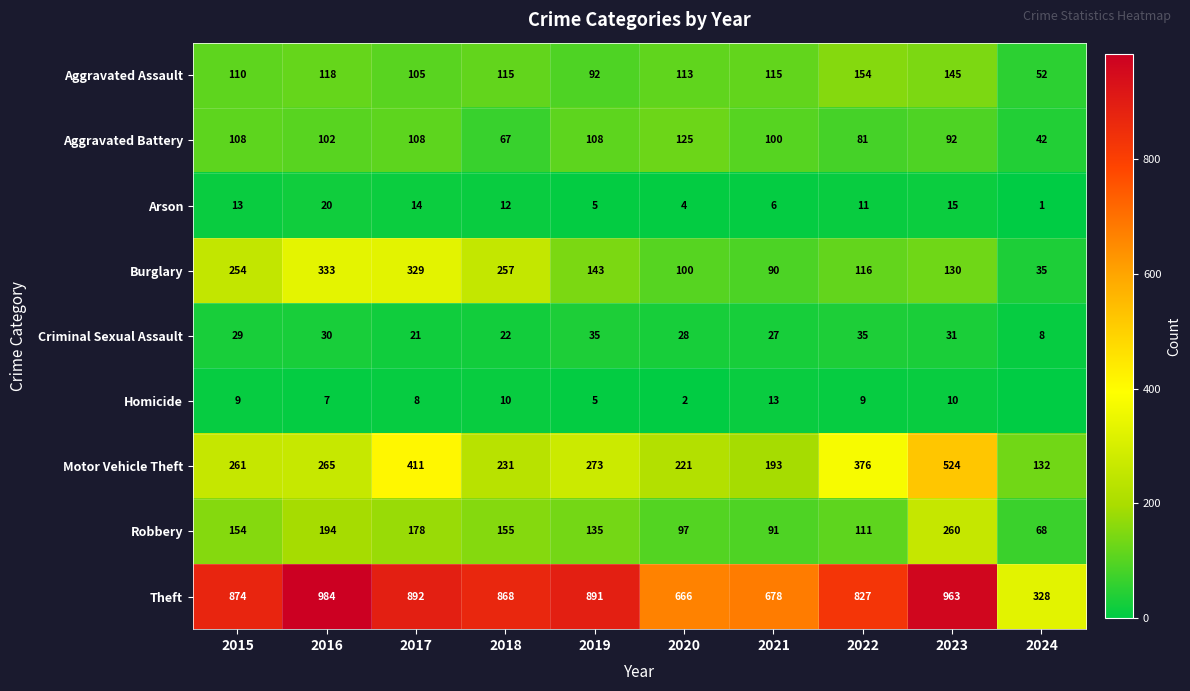

How many data points in Motor Vehicle Theft are less than 265?

5